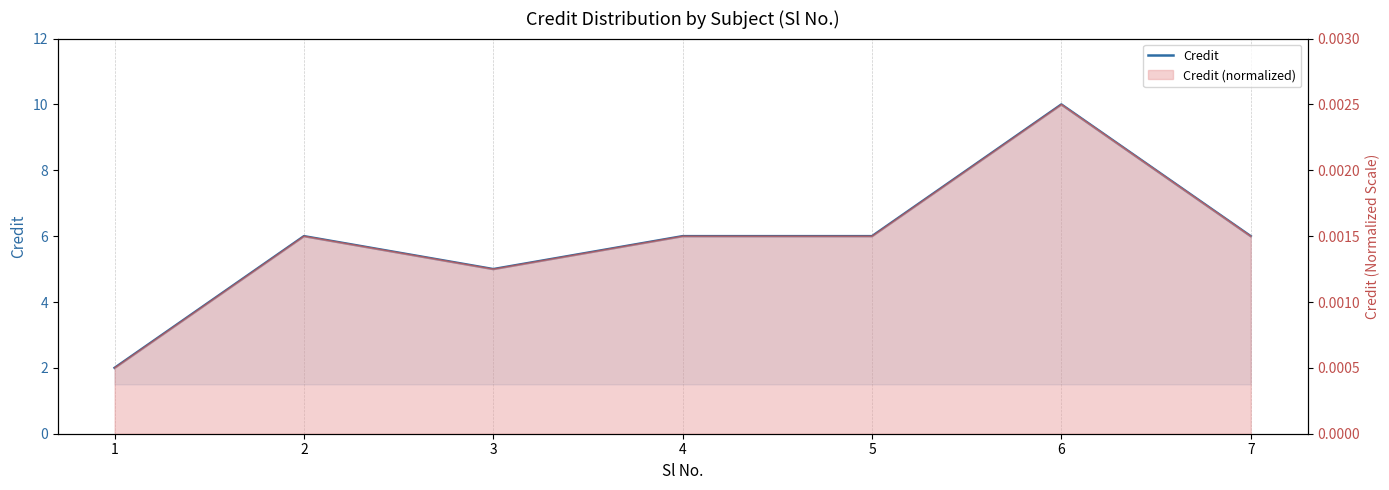

Reading right to left, extract all data points from this chart.

6	10	6	6	5	6	2